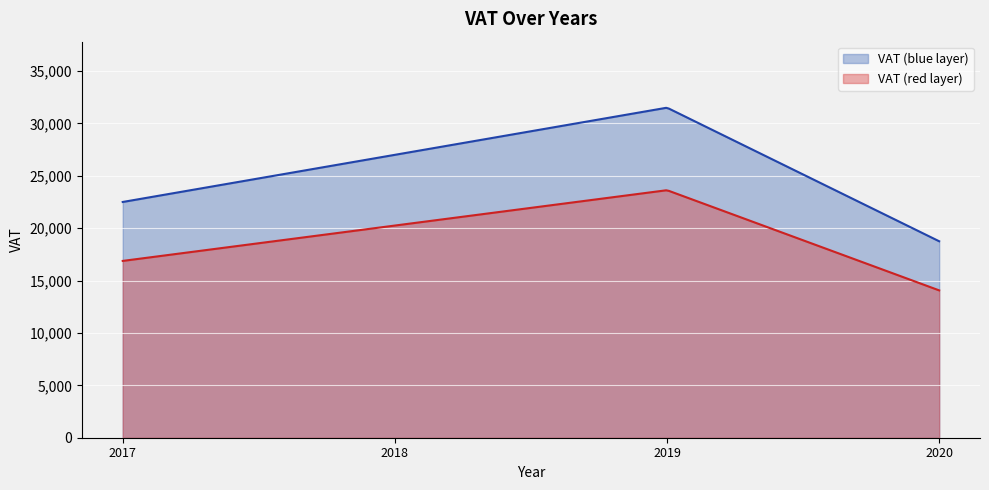

Is it true that the value at 2018 is 27000?

True